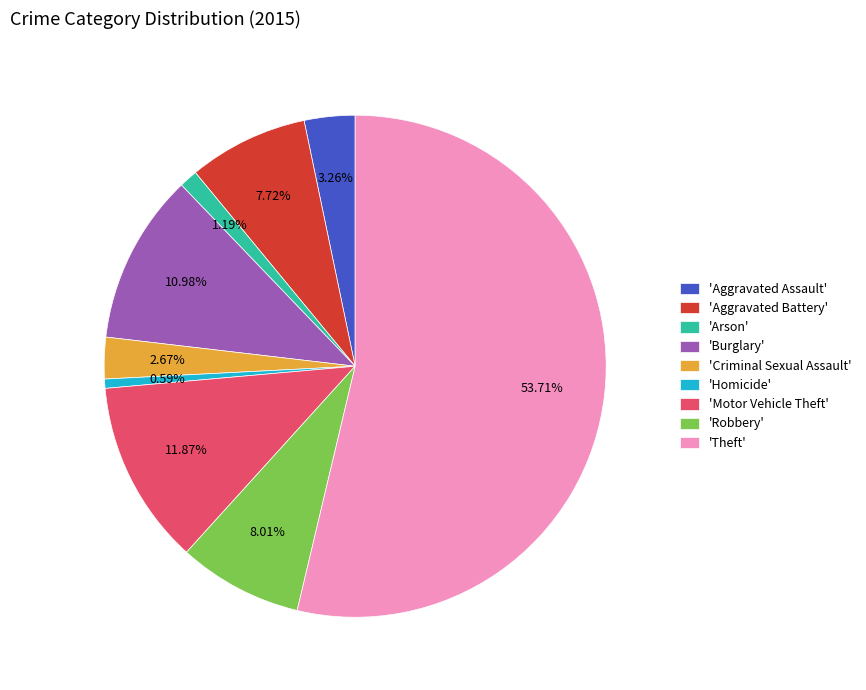

Is the sum of 'Burglary' and 'Motor Vehicle Theft' greater than half?

No